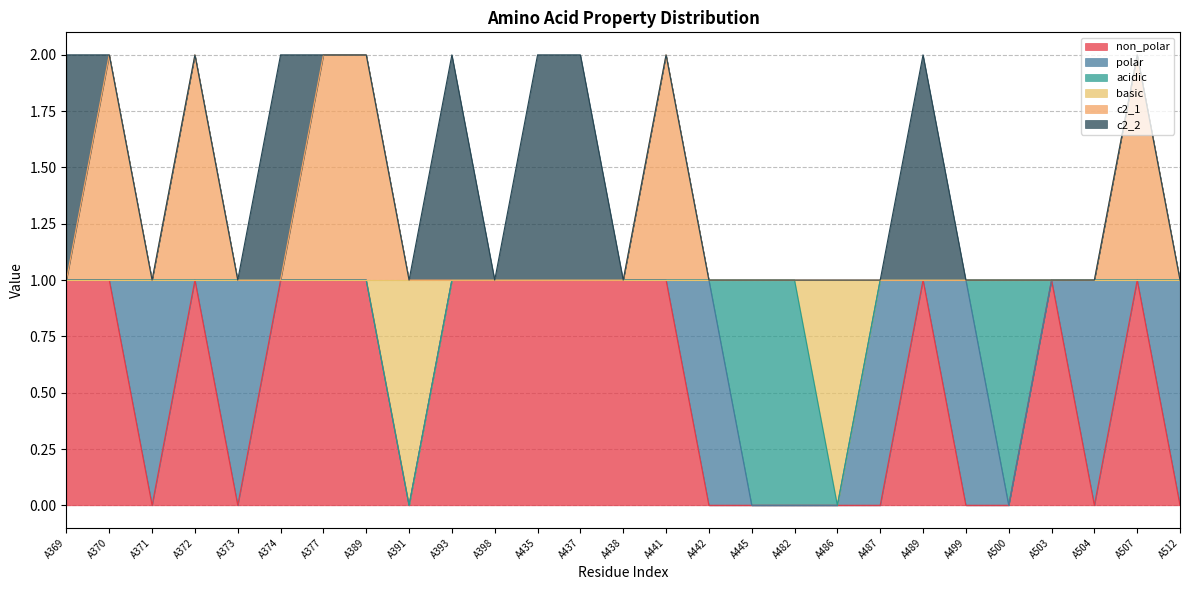

Rank the categories by c2_1 value from highest to lowest.

A370, A372, A377, A389, A441, A507, A369, A371, A373, A374, A391, A393, A398, A435, A437, A438, A442, A445, A482, A486, A487, A489, A499, A500, A503, A504, A512